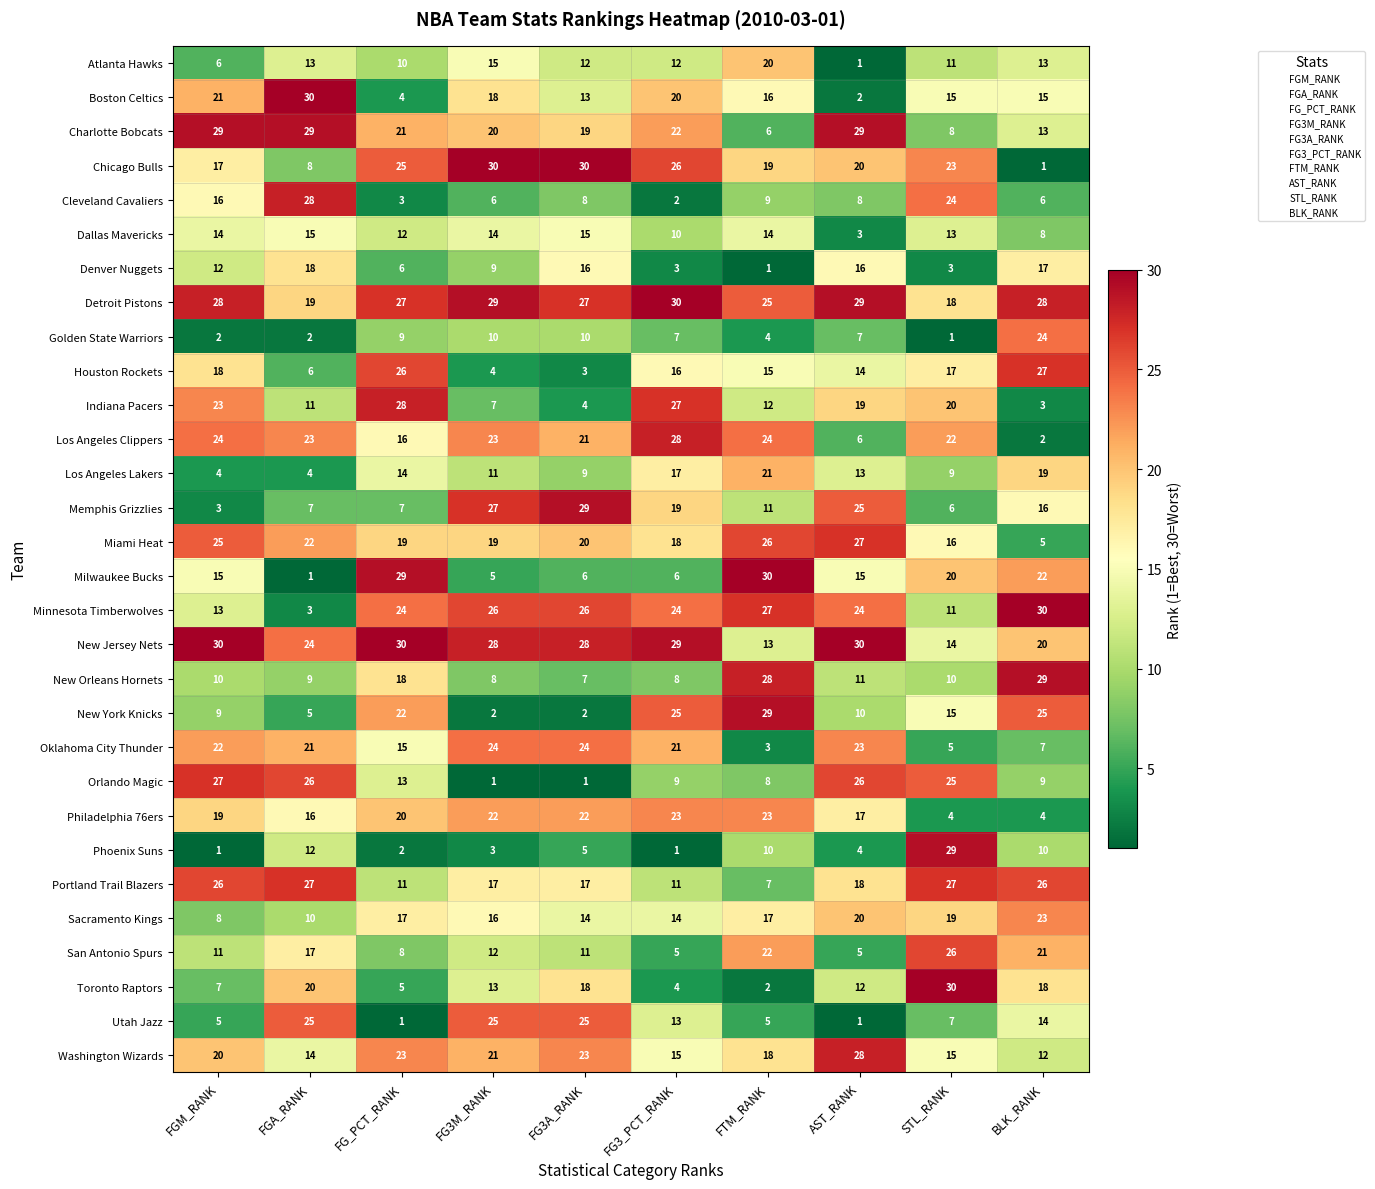

What is the sum of the Atlanta Hawks values at FG_PCT_RANK and BLK_RANK?

23